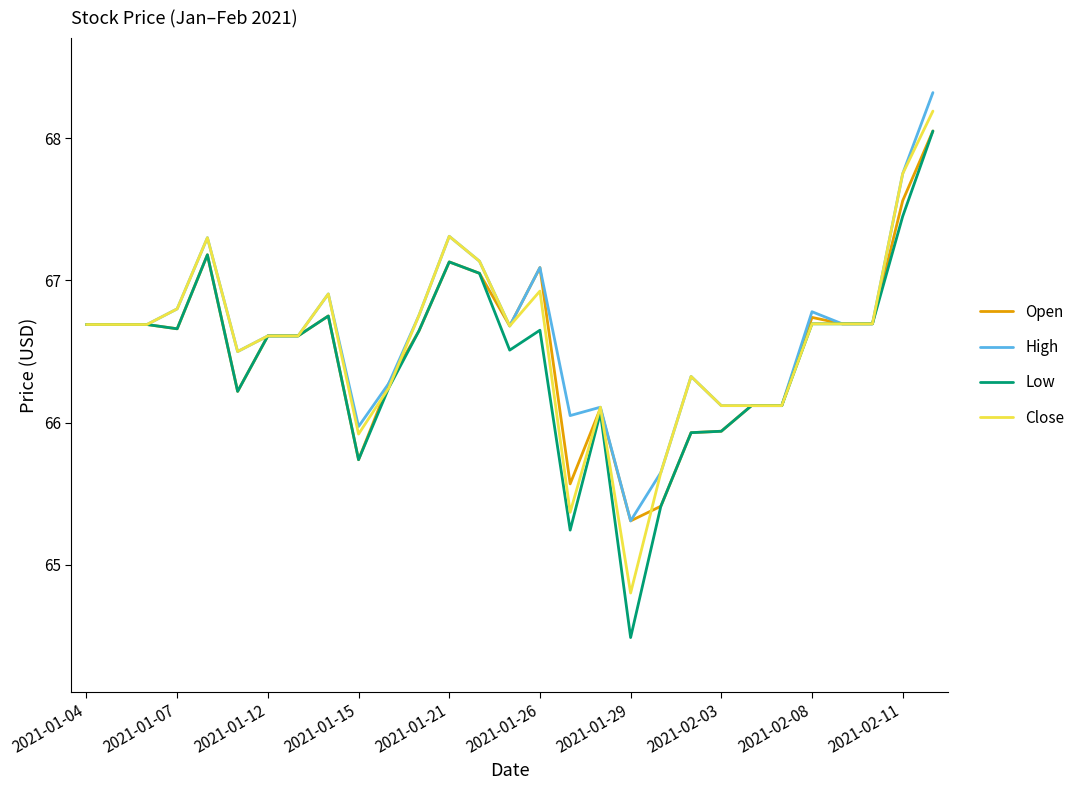

What is the minimum value shown in the chart?

64.5